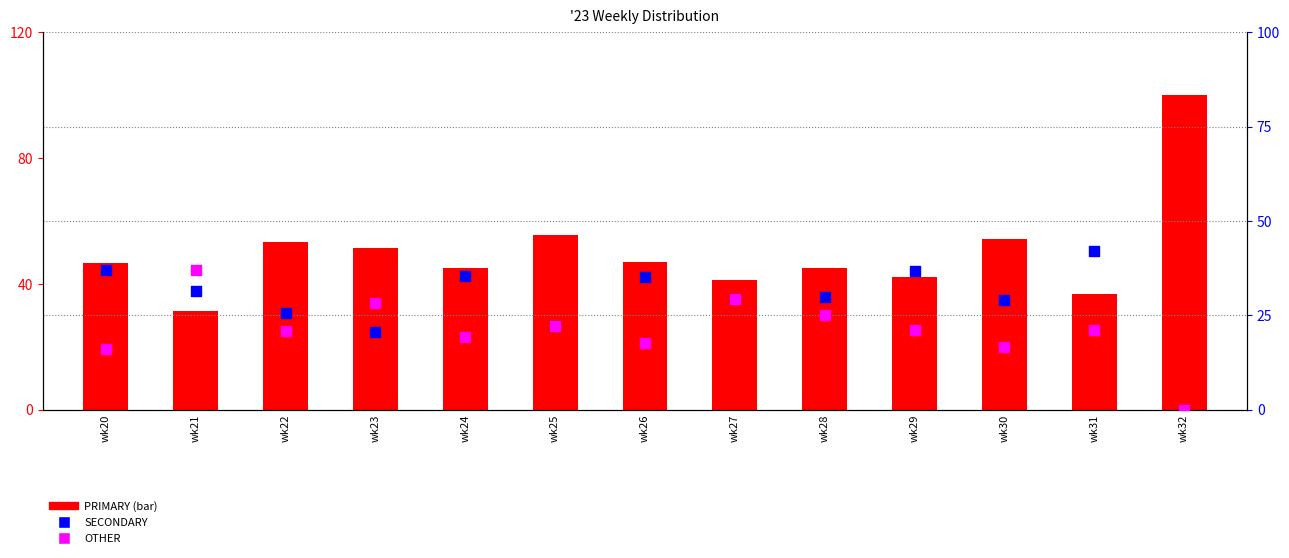

What are all the series names shown in the legend?

PRIMARY, SECONDARY, OTHER